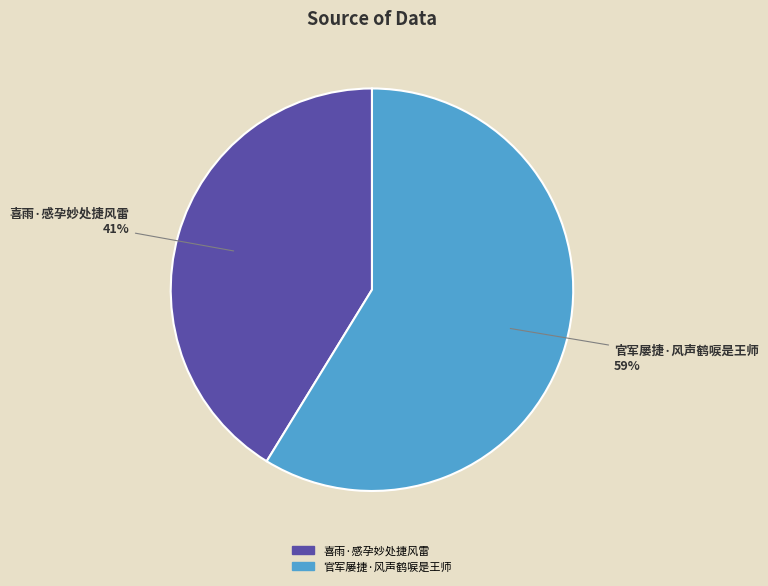

To the nearest percent, what portion does 喜雨·感孕妙处捷风雷 represent?

41%